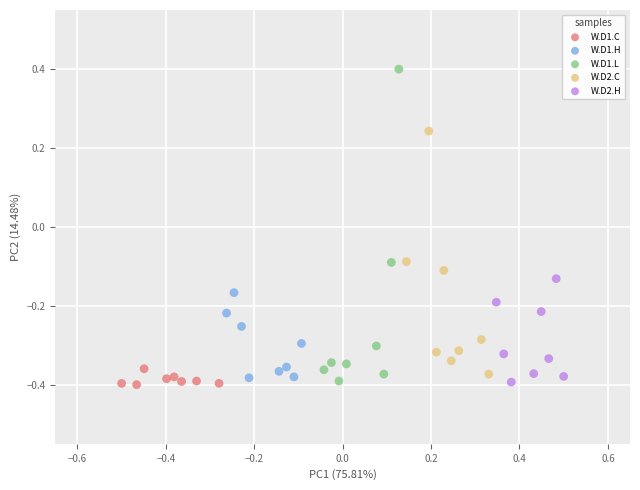

Which series has the widest spread of Y values?

W.D1.L